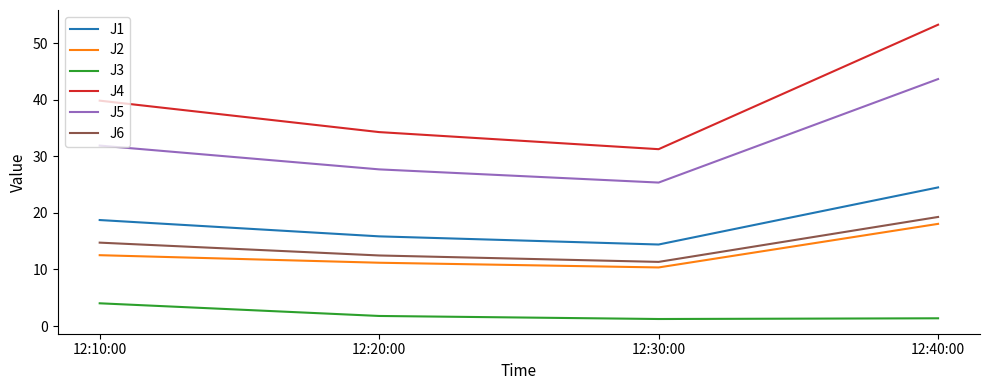

True or false: J3 and J2 cross at least once.

False